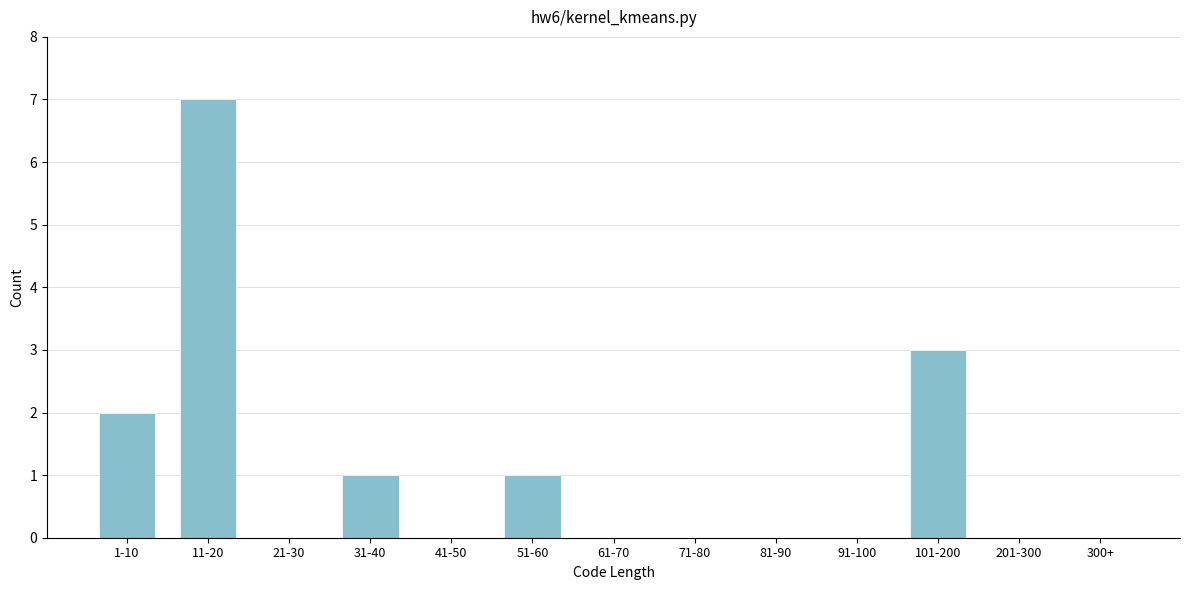

Reading left to right, transcribe all the data shown in this chart.

1-10=2	11-20=7	21-30=0	31-40=1	41-50=0	51-60=1	61-70=0	71-80=0	81-90=0	91-100=0	101-200=3	201-300=0	300+=0